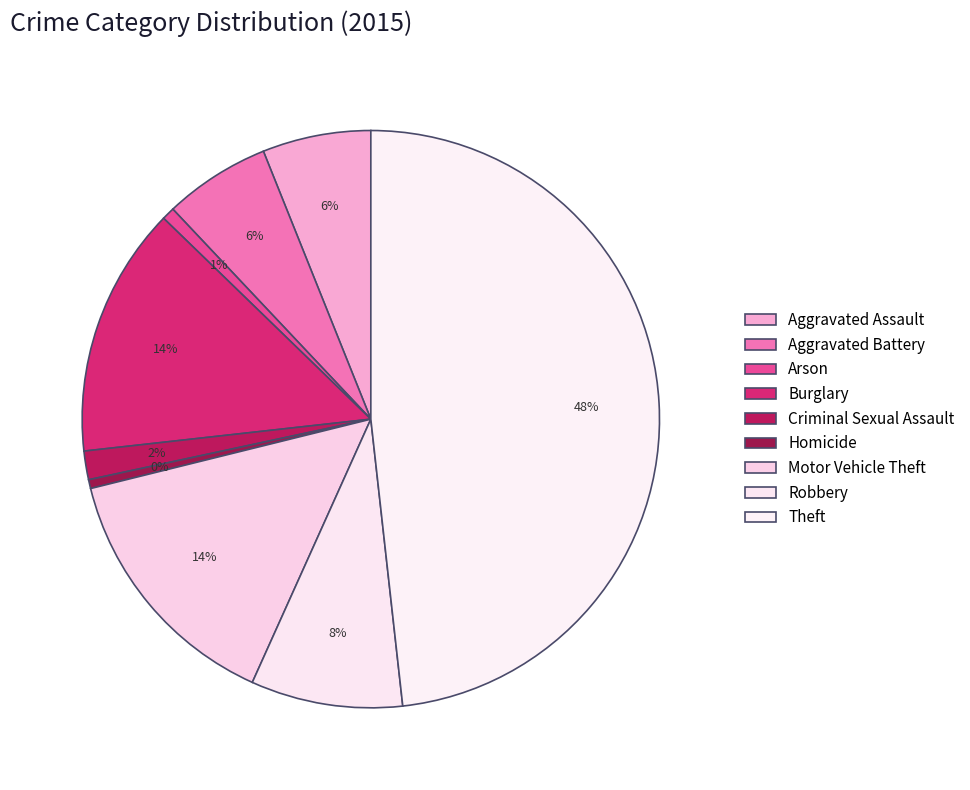

To the nearest percent, what is the difference between the Motor Vehicle Theft and Arson slice percentages?

14%